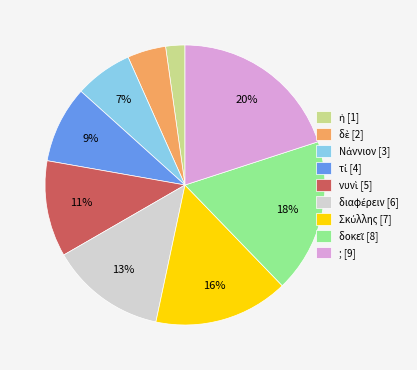

Is it true that ; is 20% of the pie?

True